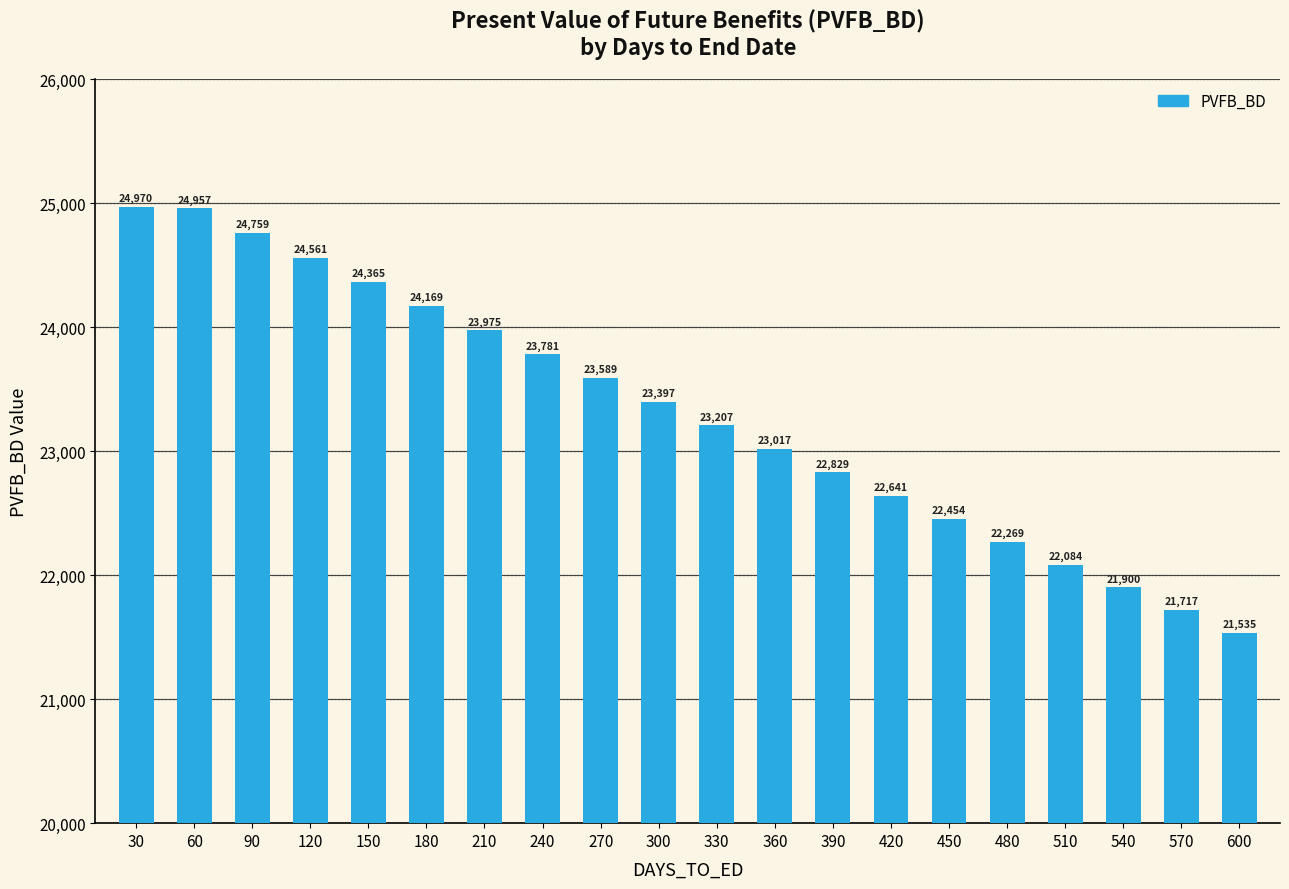

Read the value at 120.

24561.1